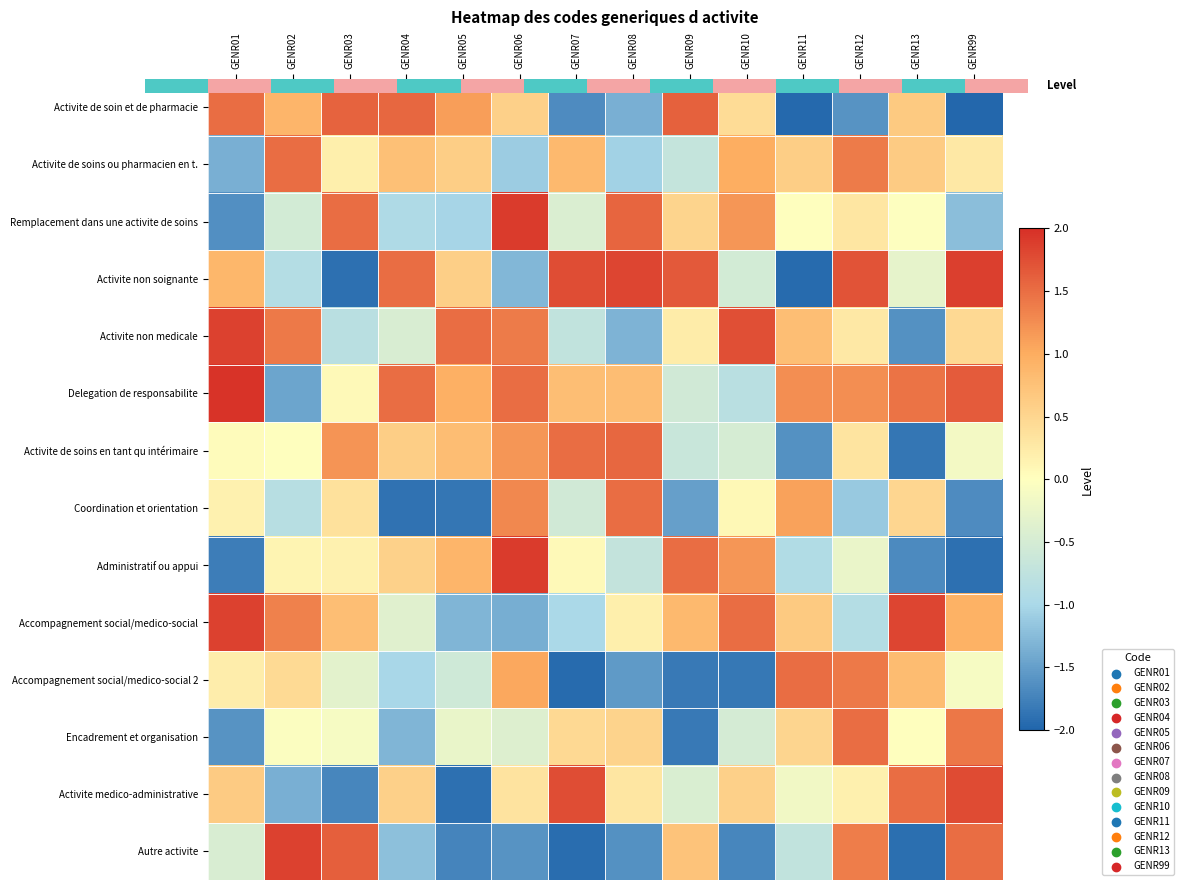

What is the total value across all series at GENR06?

5.3